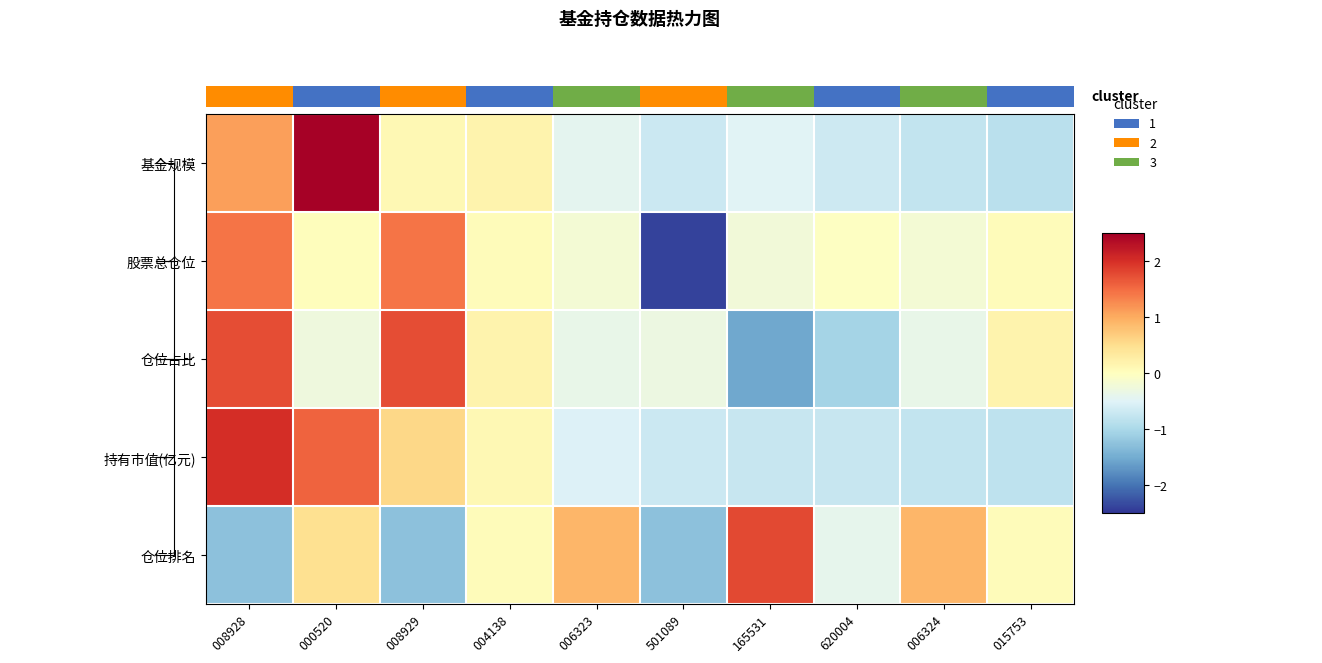

Is the value of 仓位占比 at 008929 greater than the value of 股票总仓位 at 008928?

Yes